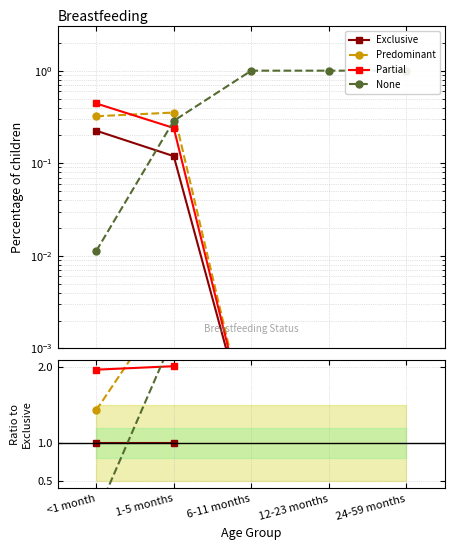

What are all the series names shown in the legend?

Exclusive, Predominant, Partial, None